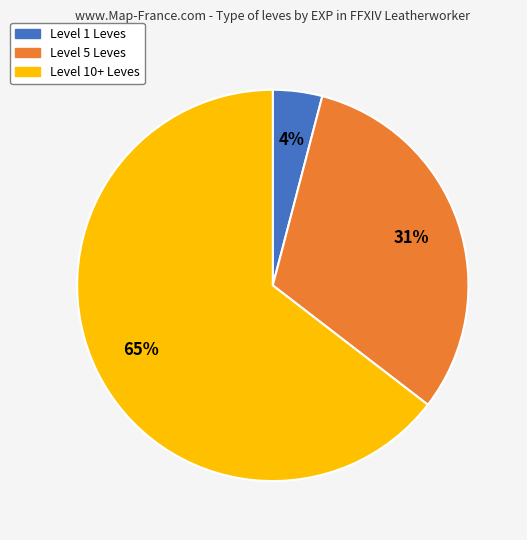

Is there any slice that represents more than half of the pie?

Yes